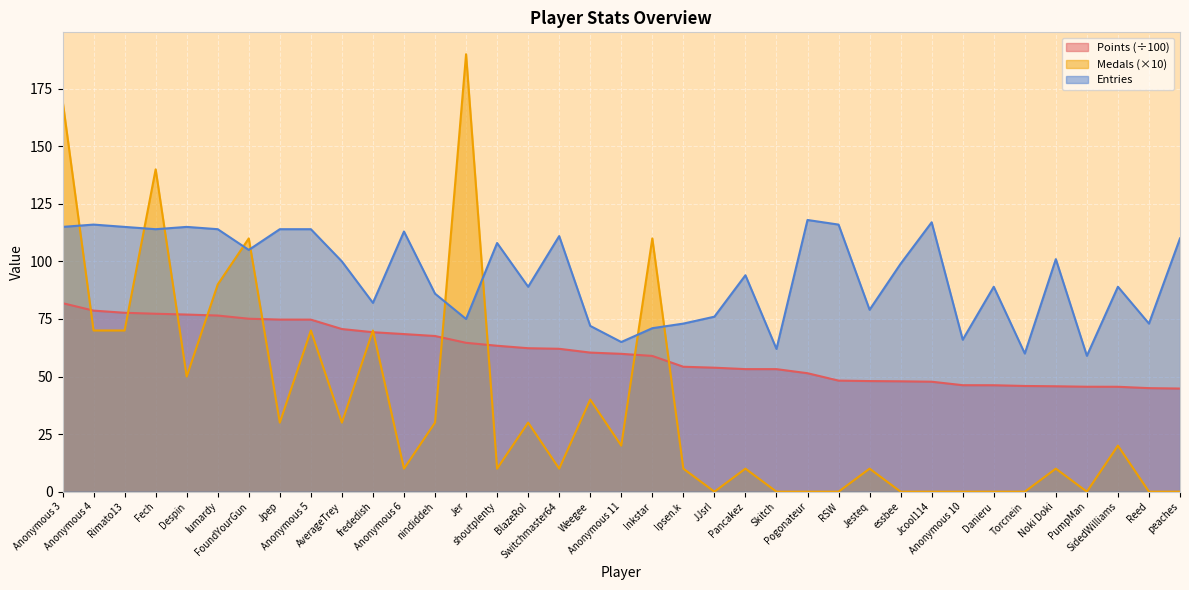

Which series changed the most between shoutplenty and Inkstar?

Medals (×10)